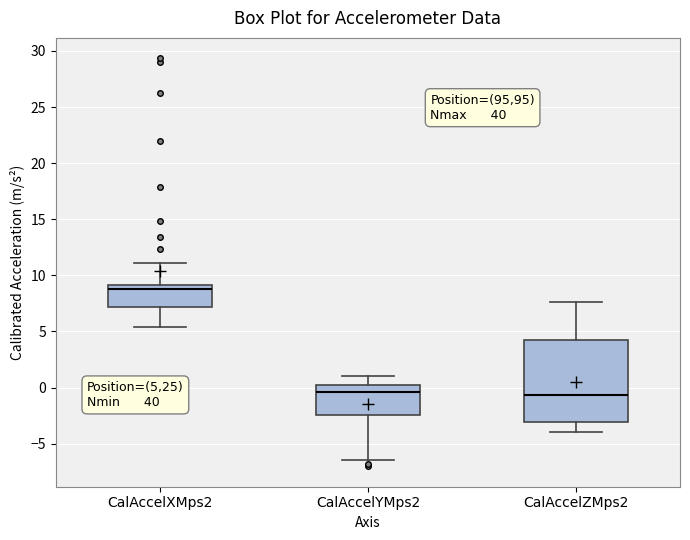

Comparing the boxes themselves (not the whiskers), which one is the tallest?

CalAccelZMps2